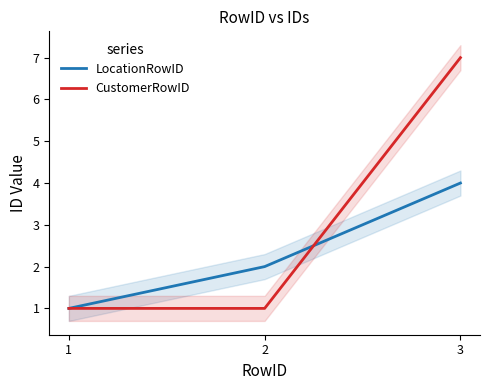

What is the maximum value shown in the chart?

7